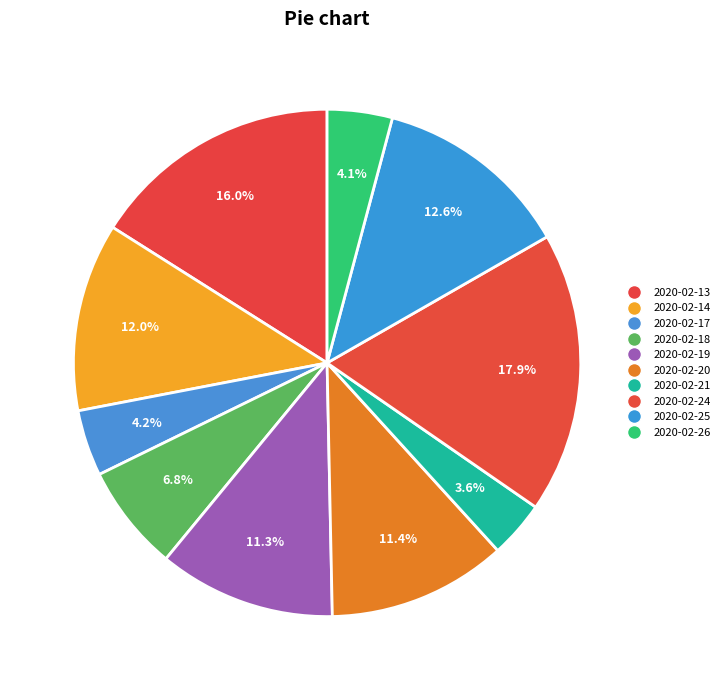

To the nearest percent, what is the difference between the largest and smallest slice percentages?

14%